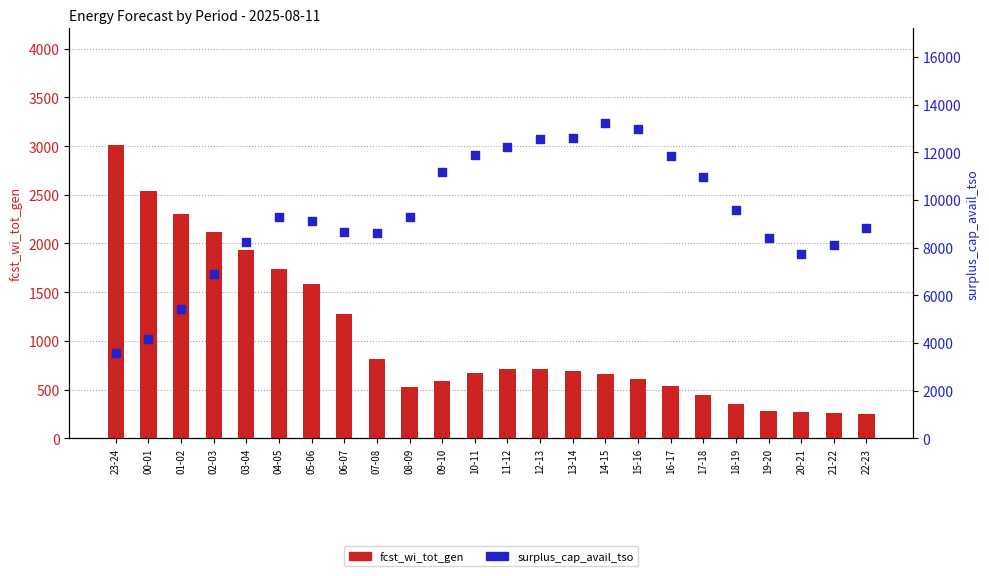

Which series has the widest spread of Y values?

surplus_cap_avail_tso